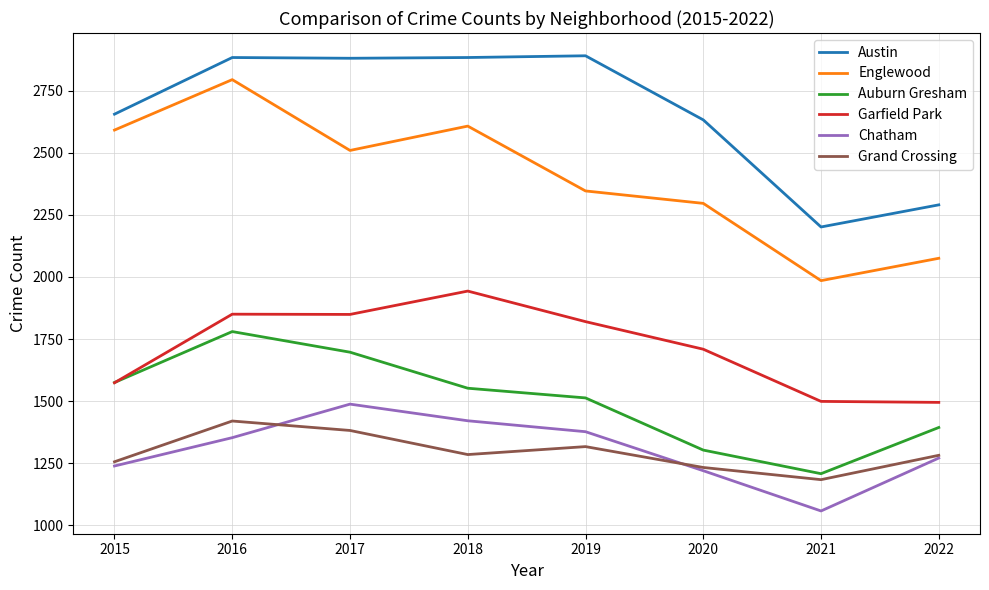

Count the number of data series in this chart.

6